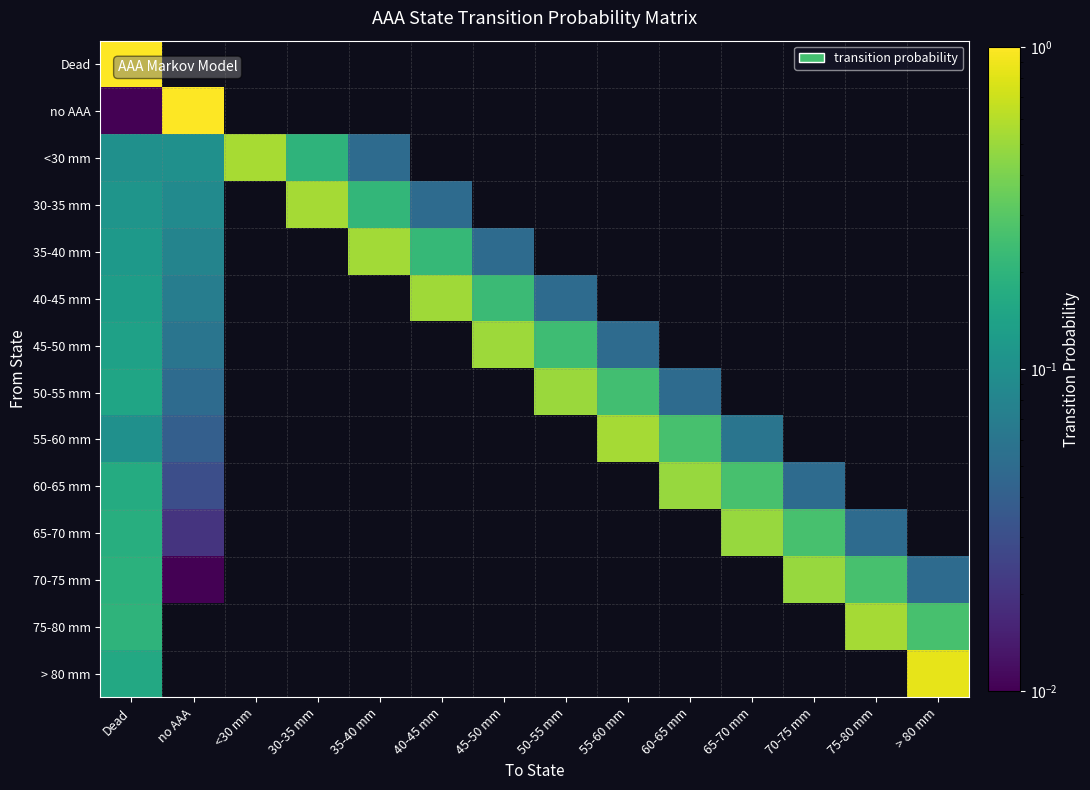

Reading left to right, extract all data points from this chart.

Dead: Dead=1.0	no AAA=0.0	<30 mm=0.0	30-35 mm=0.0	35-40 mm=0.0	40-45 mm=0.0	45-50 mm=0.0	50-55 mm=0.0	55-60 mm=0.0	60-65 mm=0.0	65-70 mm=0.0	70-75 mm=0.0	75-80 mm=0.0	> 80 mm=0.0
no AAA: Dead=0.0	no AAA=1.0	<30 mm=0.0	30-35 mm=0.0	35-40 mm=0.0	40-45 mm=0.0	45-50 mm=0.0	50-55 mm=0.0	55-60 mm=0.0	60-65 mm=0.0	65-70 mm=0.0	70-75 mm=0.0	75-80 mm=0.0	> 80 mm=0.0
<30 mm: Dead=0.1	no AAA=0.1	<30 mm=0.6	30-35 mm=0.2	35-40 mm=0.1	40-45 mm=0.0	45-50 mm=0.0	50-55 mm=0.0	55-60 mm=0.0	60-65 mm=0.0	65-70 mm=0.0	70-75 mm=0.0	75-80 mm=0.0	> 80 mm=0.0
30-35 mm: Dead=0.1	no AAA=0.1	<30 mm=0.0	30-35 mm=0.5	35-40 mm=0.2	40-45 mm=0.1	45-50 mm=0.0	50-55 mm=0.0	55-60 mm=0.0	60-65 mm=0.0	65-70 mm=0.0	70-75 mm=0.0	75-80 mm=0.0	> 80 mm=0.0
35-40 mm: Dead=0.1	no AAA=0.1	<30 mm=0.0	30-35 mm=0.0	35-40 mm=0.5	40-45 mm=0.2	45-50 mm=0.1	50-55 mm=0.0	55-60 mm=0.0	60-65 mm=0.0	65-70 mm=0.0	70-75 mm=0.0	75-80 mm=0.0	> 80 mm=0.0
40-45 mm: Dead=0.1	no AAA=0.1	<30 mm=0.0	30-35 mm=0.0	35-40 mm=0.0	40-45 mm=0.5	45-50 mm=0.2	50-55 mm=0.1	55-60 mm=0.0	60-65 mm=0.0	65-70 mm=0.0	70-75 mm=0.0	75-80 mm=0.0	> 80 mm=0.0
45-50 mm: Dead=0.1	no AAA=0.1	<30 mm=0.0	30-35 mm=0.0	35-40 mm=0.0	40-45 mm=0.0	45-50 mm=0.5	50-55 mm=0.2	55-60 mm=0.1	60-65 mm=0.0	65-70 mm=0.0	70-75 mm=0.0	75-80 mm=0.0	> 80 mm=0.0
50-55 mm: Dead=0.1	no AAA=0.1	<30 mm=0.0	30-35 mm=0.0	35-40 mm=0.0	40-45 mm=0.0	45-50 mm=0.0	50-55 mm=0.5	55-60 mm=0.2	60-65 mm=0.1	65-70 mm=0.0	70-75 mm=0.0	75-80 mm=0.0	> 80 mm=0.0
55-60 mm: Dead=0.1	no AAA=0.0	<30 mm=0.0	30-35 mm=0.0	35-40 mm=0.0	40-45 mm=0.0	45-50 mm=0.0	50-55 mm=0.0	55-60 mm=0.5	60-65 mm=0.3	65-70 mm=0.1	70-75 mm=0.0	75-80 mm=0.0	> 80 mm=0.0
60-65 mm: Dead=0.2	no AAA=0.0	<30 mm=0.0	30-35 mm=0.0	35-40 mm=0.0	40-45 mm=0.0	45-50 mm=0.0	50-55 mm=0.0	55-60 mm=0.0	60-65 mm=0.5	65-70 mm=0.3	70-75 mm=0.1	75-80 mm=0.0	> 80 mm=0.0
65-70 mm: Dead=0.2	no AAA=0.0	<30 mm=0.0	30-35 mm=0.0	35-40 mm=0.0	40-45 mm=0.0	45-50 mm=0.0	50-55 mm=0.0	55-60 mm=0.0	60-65 mm=0.0	65-70 mm=0.5	70-75 mm=0.3	75-80 mm=0.1	> 80 mm=0.0
70-75 mm: Dead=0.2	no AAA=0.0	<30 mm=0.0	30-35 mm=0.0	35-40 mm=0.0	40-45 mm=0.0	45-50 mm=0.0	50-55 mm=0.0	55-60 mm=0.0	60-65 mm=0.0	65-70 mm=0.0	70-75 mm=0.5	75-80 mm=0.3	> 80 mm=0.1
75-80 mm: Dead=0.2	no AAA=0.0	<30 mm=0.0	30-35 mm=0.0	35-40 mm=0.0	40-45 mm=0.0	45-50 mm=0.0	50-55 mm=0.0	55-60 mm=0.0	60-65 mm=0.0	65-70 mm=0.0	70-75 mm=0.0	75-80 mm=0.5	> 80 mm=0.3
> 80 mm: Dead=0.2	no AAA=0.0	<30 mm=0.0	30-35 mm=0.0	35-40 mm=0.0	40-45 mm=0.0	45-50 mm=0.0	50-55 mm=0.0	55-60 mm=0.0	60-65 mm=0.0	65-70 mm=0.0	70-75 mm=0.0	75-80 mm=0.0	> 80 mm=0.8